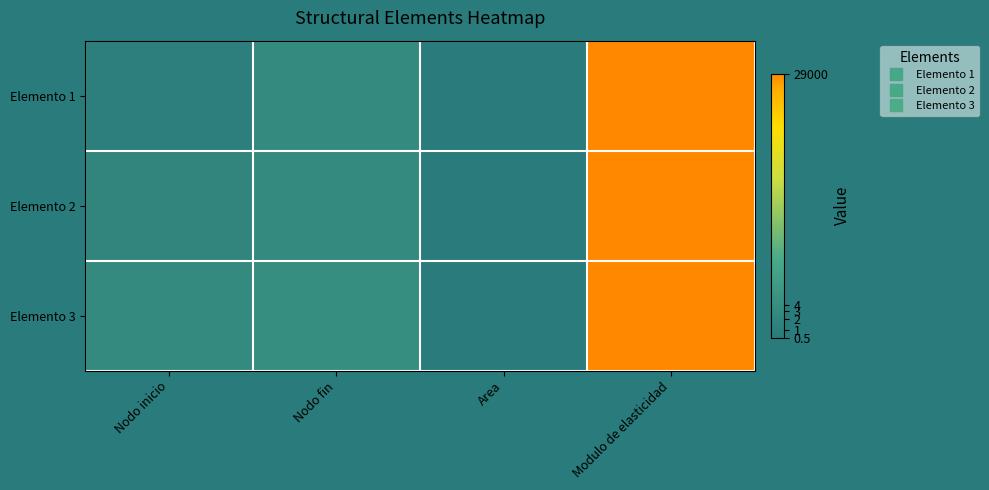

At which category is the sum across all series the highest?

Modulo de elasticidad